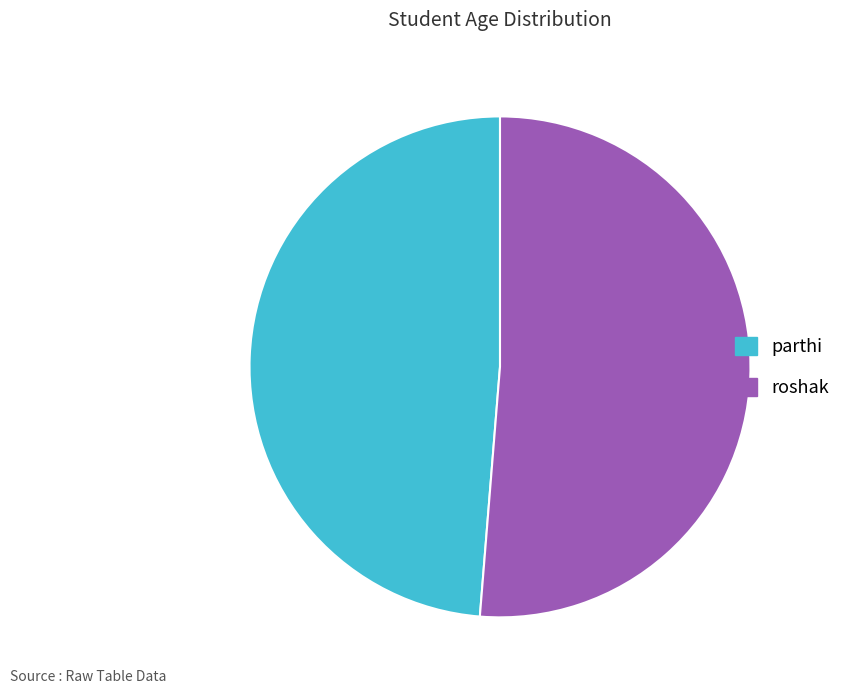

True or false: parthi accounts for 49% of the total.

True